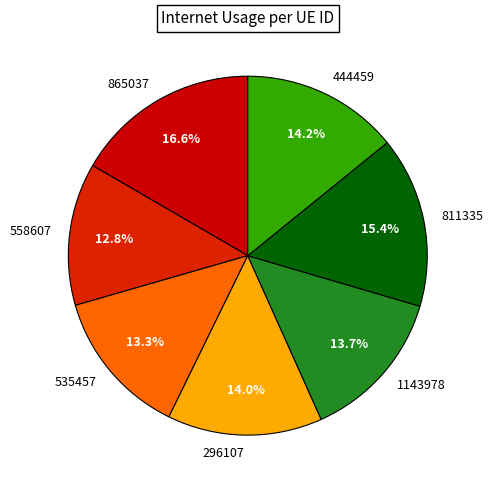

What is the total percentage of 558607 and 811335?

28.2%